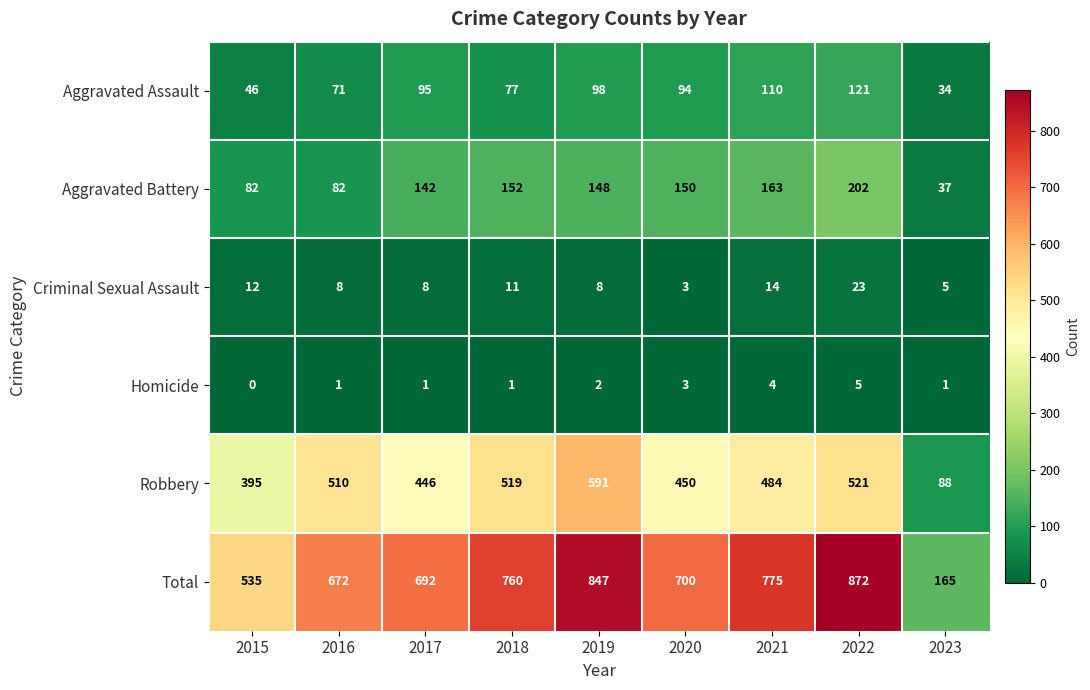

True or false: Homicide has a value of 7 at 2021.

False